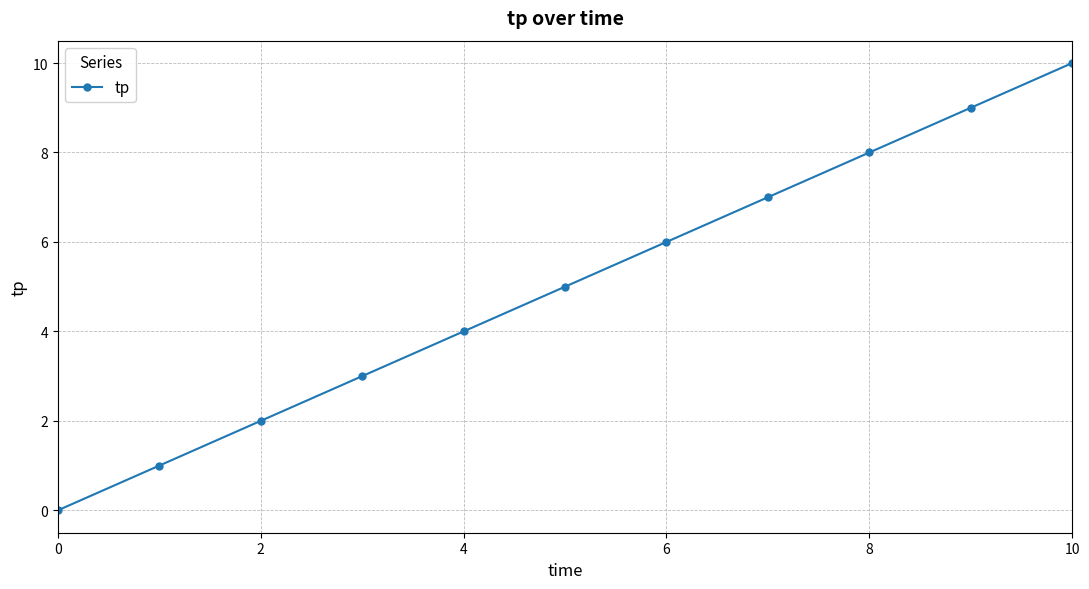

Reading left to right, transcribe all the data shown in this chart.

0	1	2	3	4	5	6	7	8	9	10